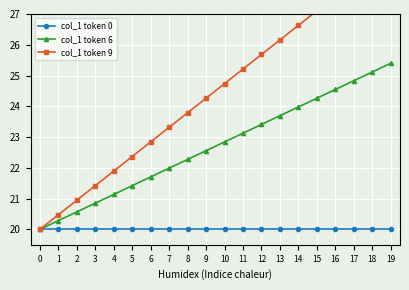

Is this an area chart (filled region under the line)?

No